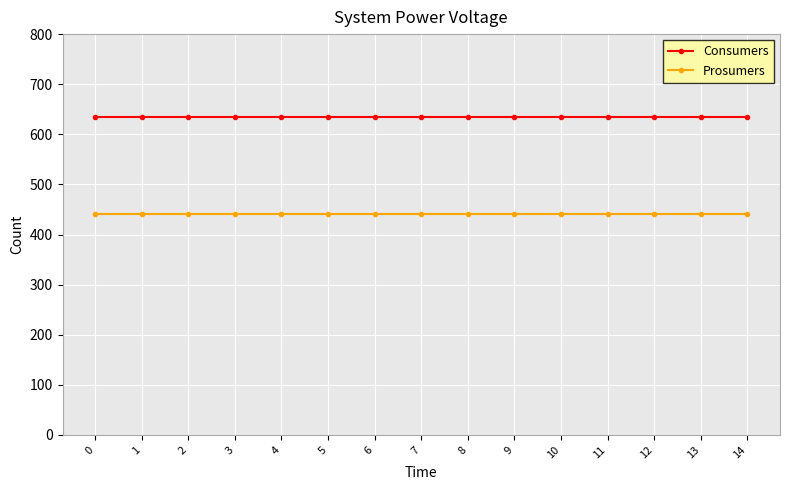

What is the spread (max minus min) of values at 3?

195